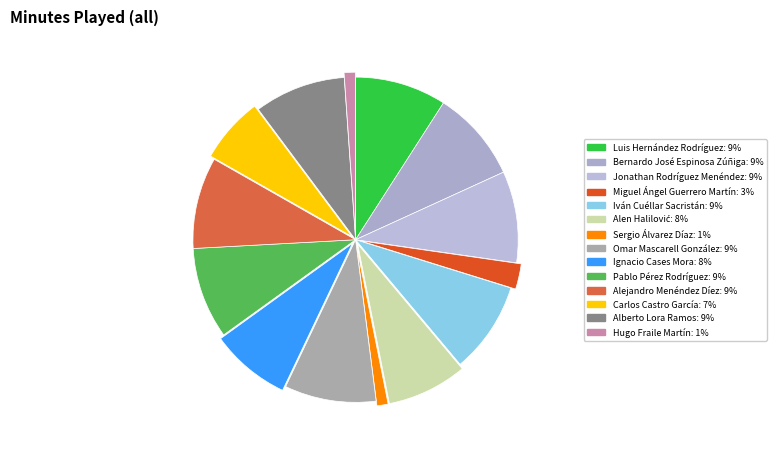

What percentage is the Carlos Castro García slice, to the nearest percent?

7%